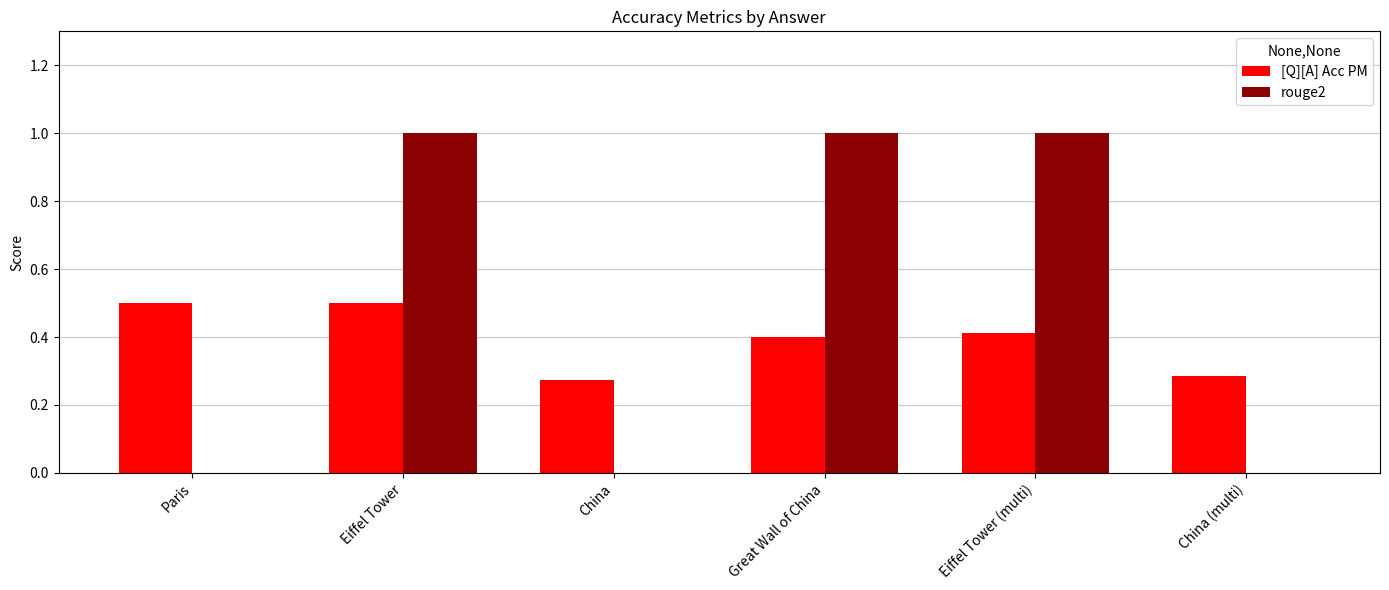

How many data points does each series have?

6